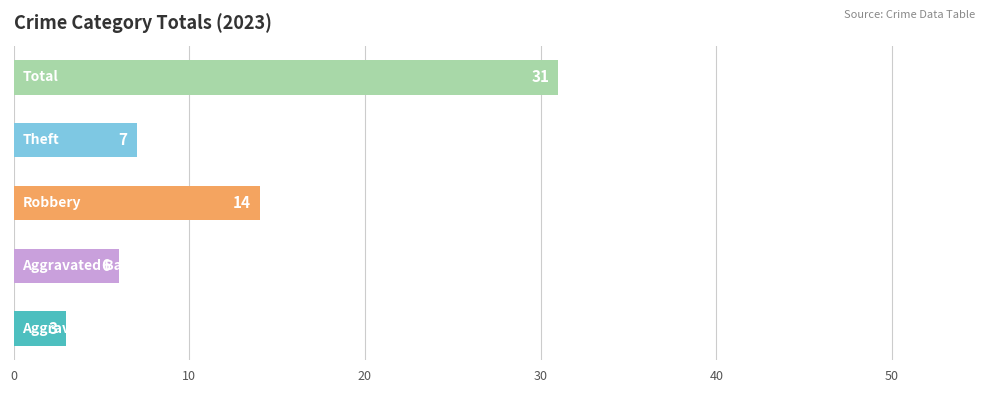

What is the sum of all values?

61